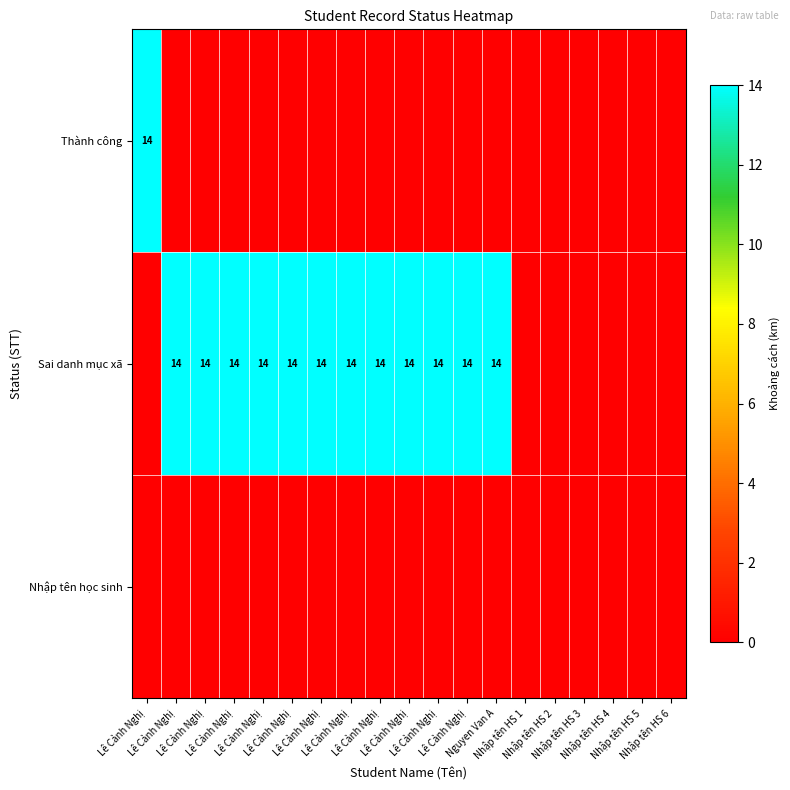

What is the greatest value displayed?

14